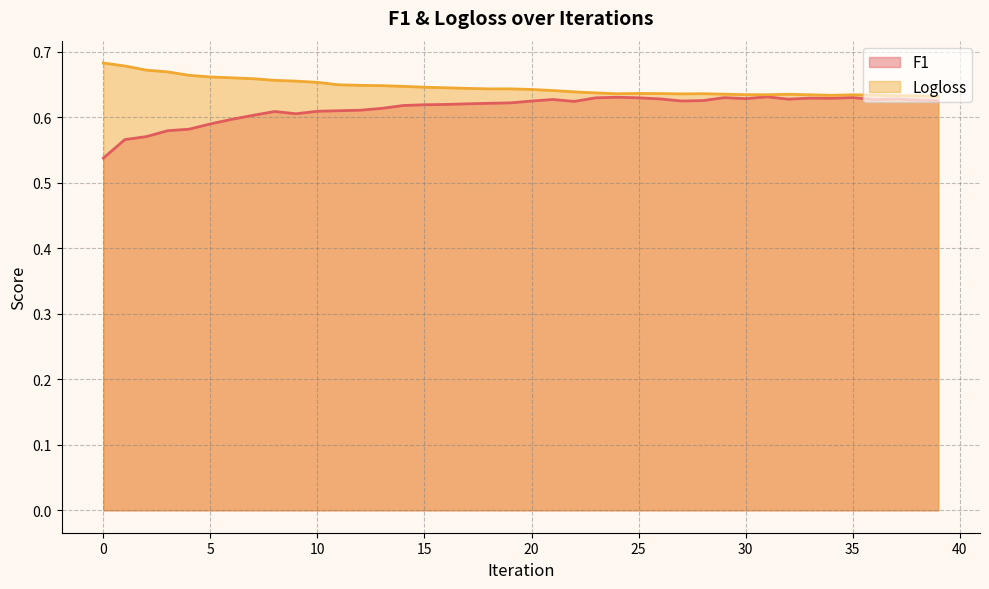

What is the value of the Logloss point at the 16th from the left?

0.6